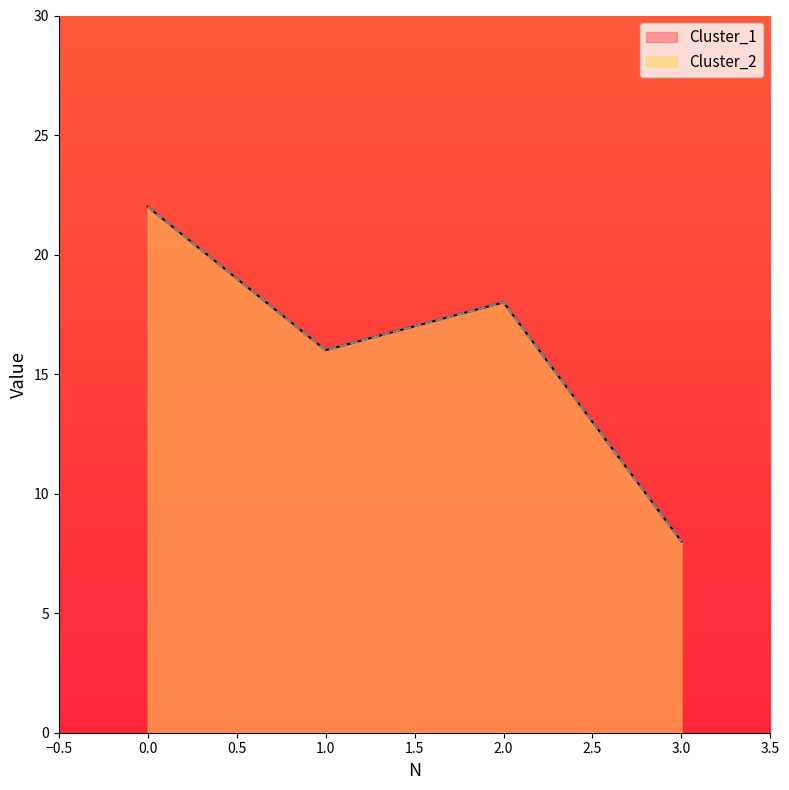

True or false: Cluster_2 and Cluster_1 cross at least once.

False